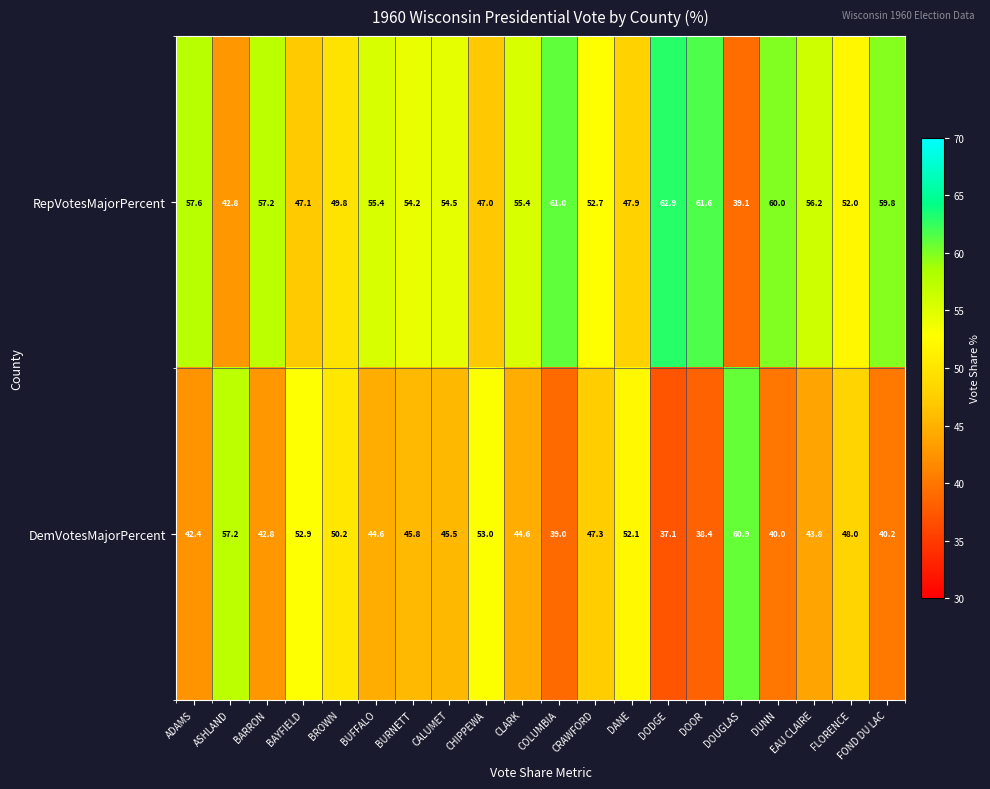

Read the RepVotesMajorPercent value at DODGE.

62.9